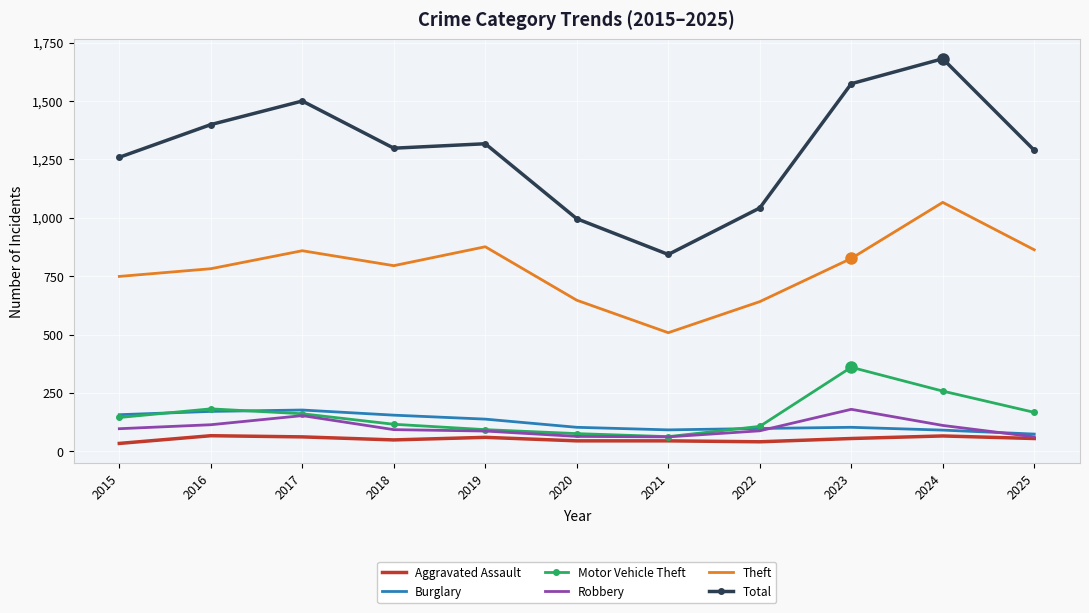

True or false: Total and Aggravated Assault cross at least once.

False